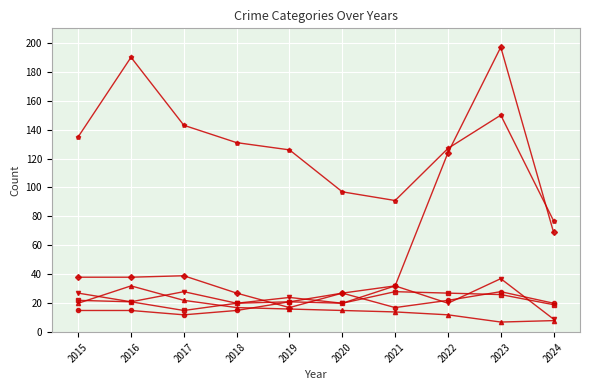

What is the difference between the highest and lowest values at 2018?

116